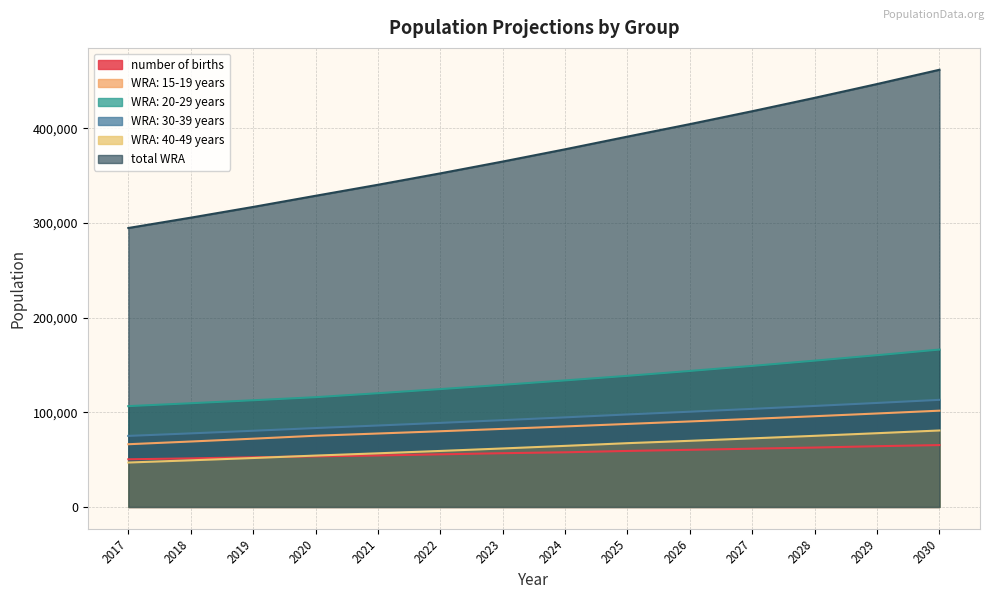

How many values in the WRA: 15-19 years series exceed 85063?

7